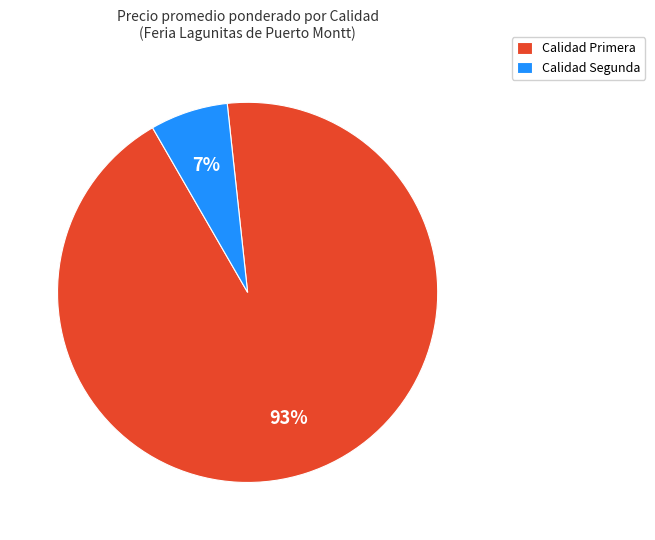

Do Calidad Segunda and Calidad Primera together represent more than half of the pie?

Yes